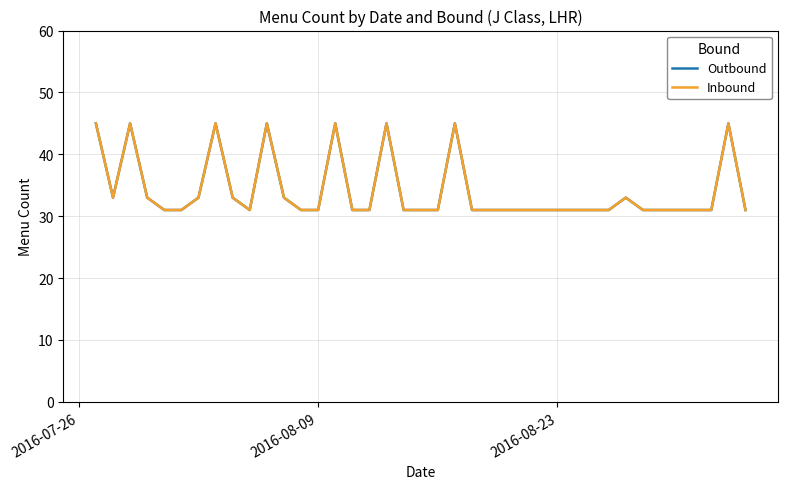

True or false: Outbound has more than 1 interior local peaks.

True